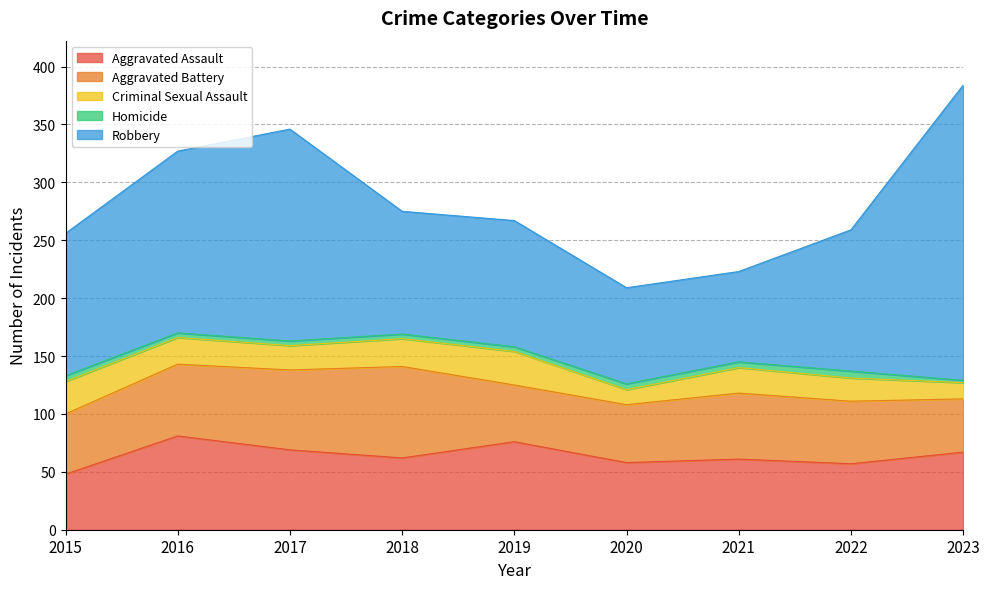

At which label does Robbery first exceed 122?

2015